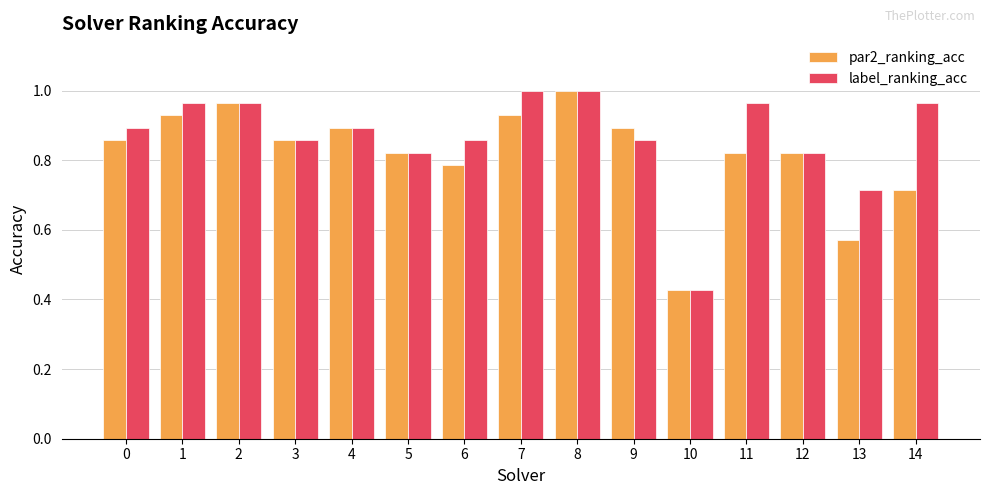

What is the sum of all label_ranking_acc values?

13.0